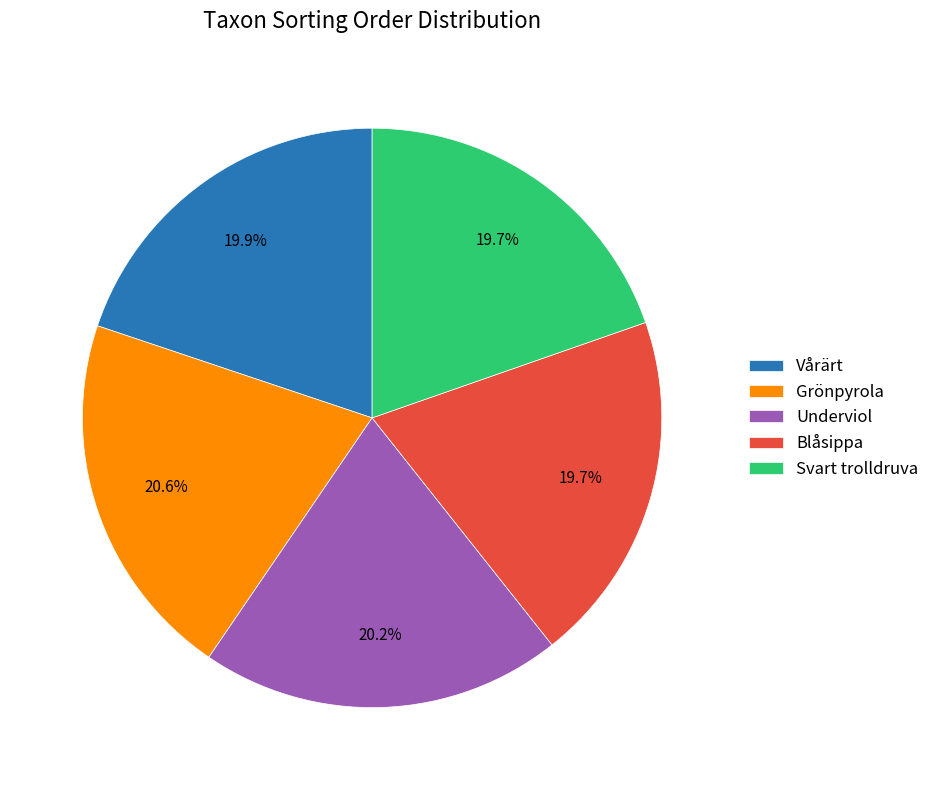

Which has a higher value, Underviol or Blåsippa?

Underviol